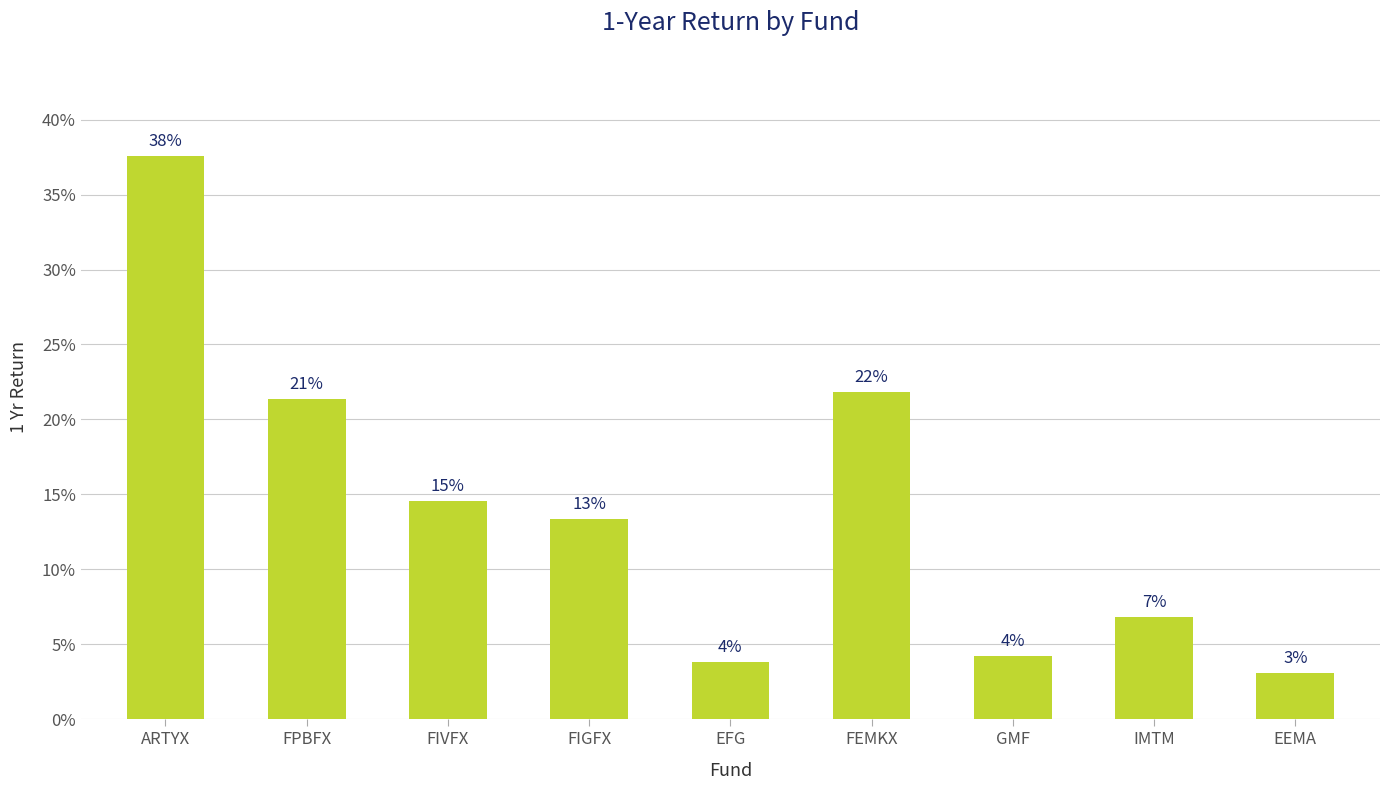

What is the difference between the values at GMF and FPBFX?

0.2